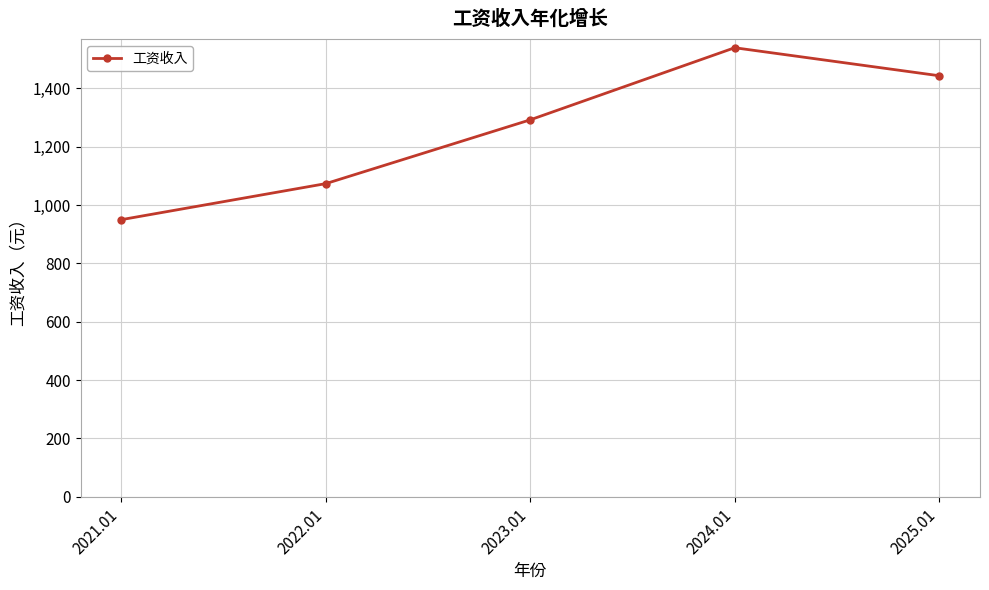

The chart shows a value of 661.5 at 2023.01. True or false?

False